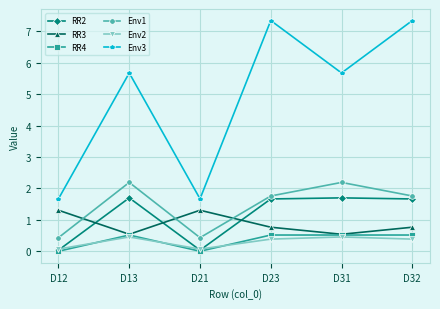

How many intersections are there between Env1 and RR3?

3